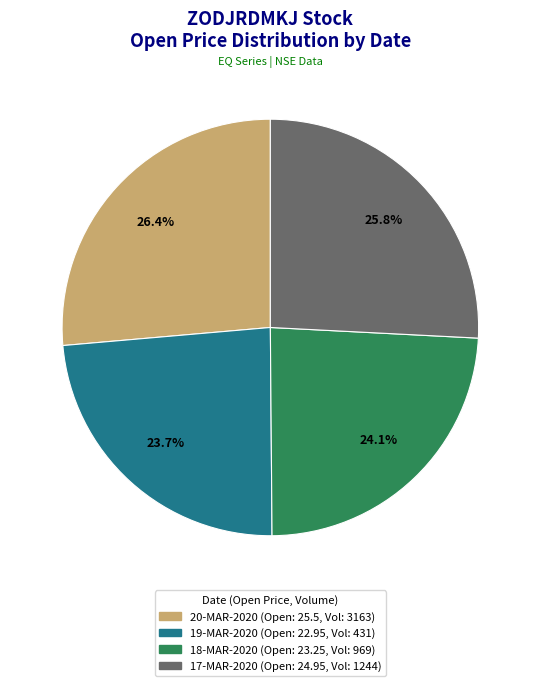

Is there a majority slice in this chart?

No